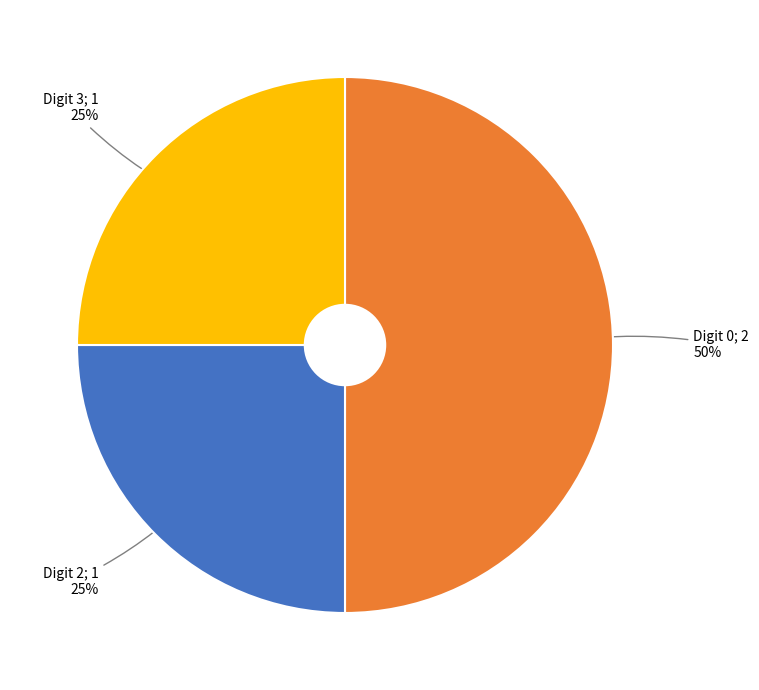

To the nearest percent, what is the average slice percentage?

33%